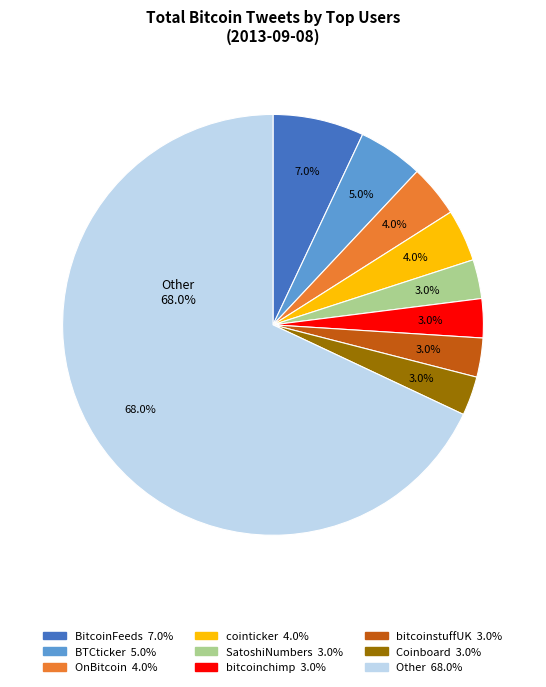

Is there any slice that represents more than half of the pie?

No